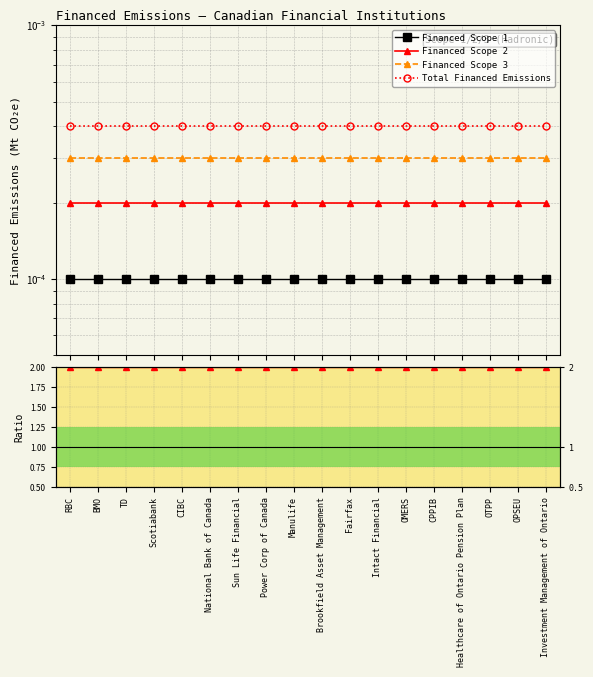

True or false: Financed Scope 2 and Financed Scope 1 intersect in this chart.

False